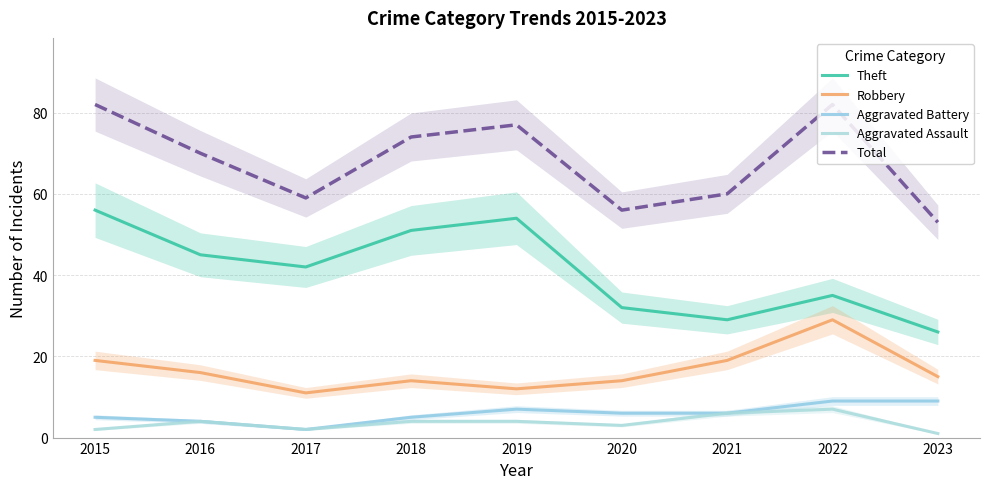

Where is the first local maximum for Robbery?

2018